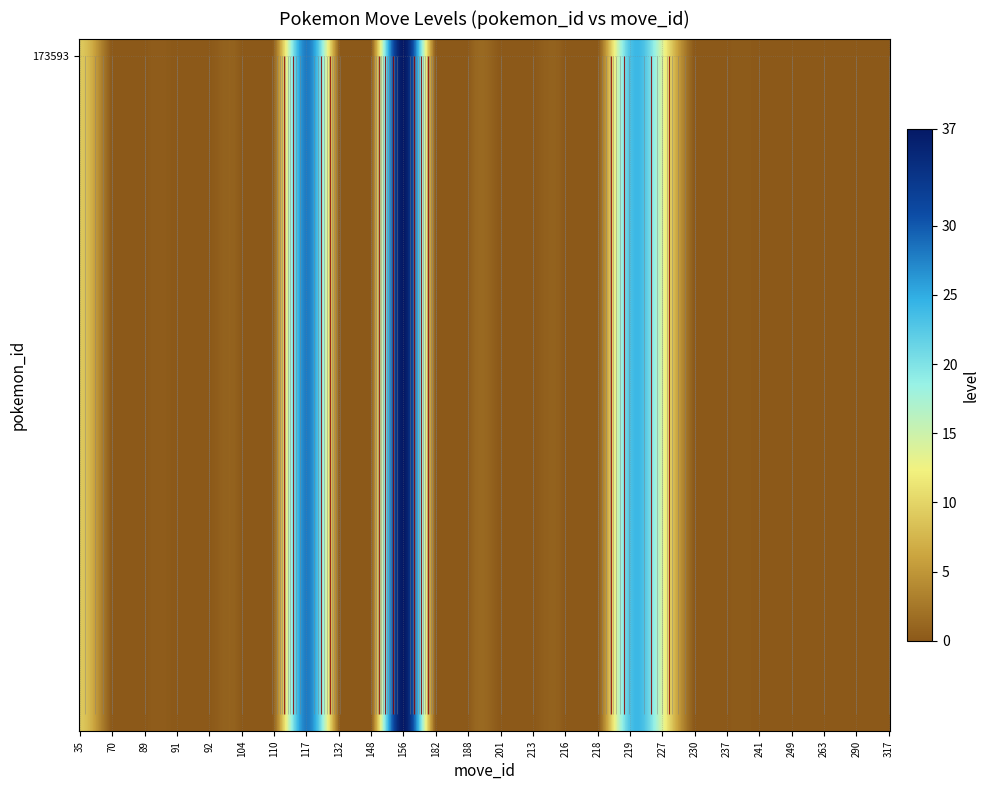

What is the change in value from 91 to 227?

+14